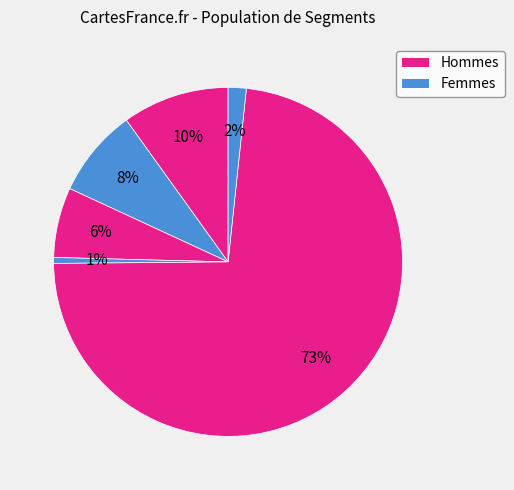

How many slices are in this pie chart?

6